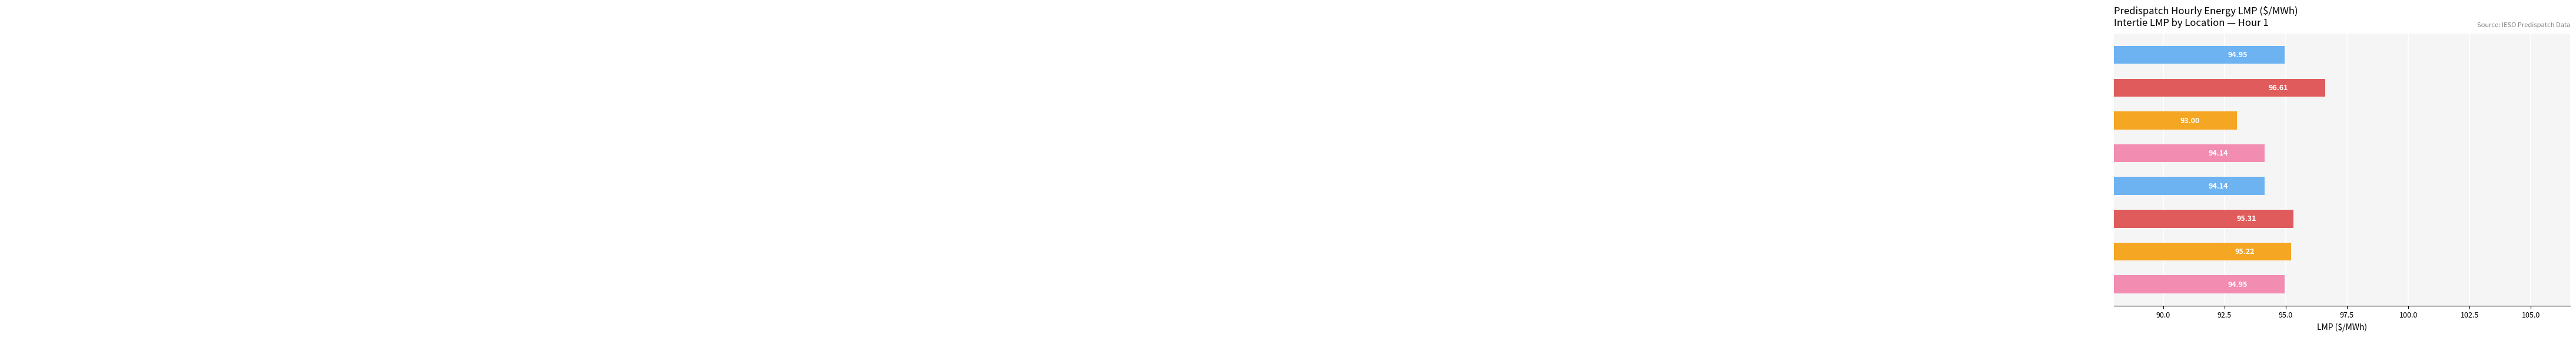

What is the average value?

94.8